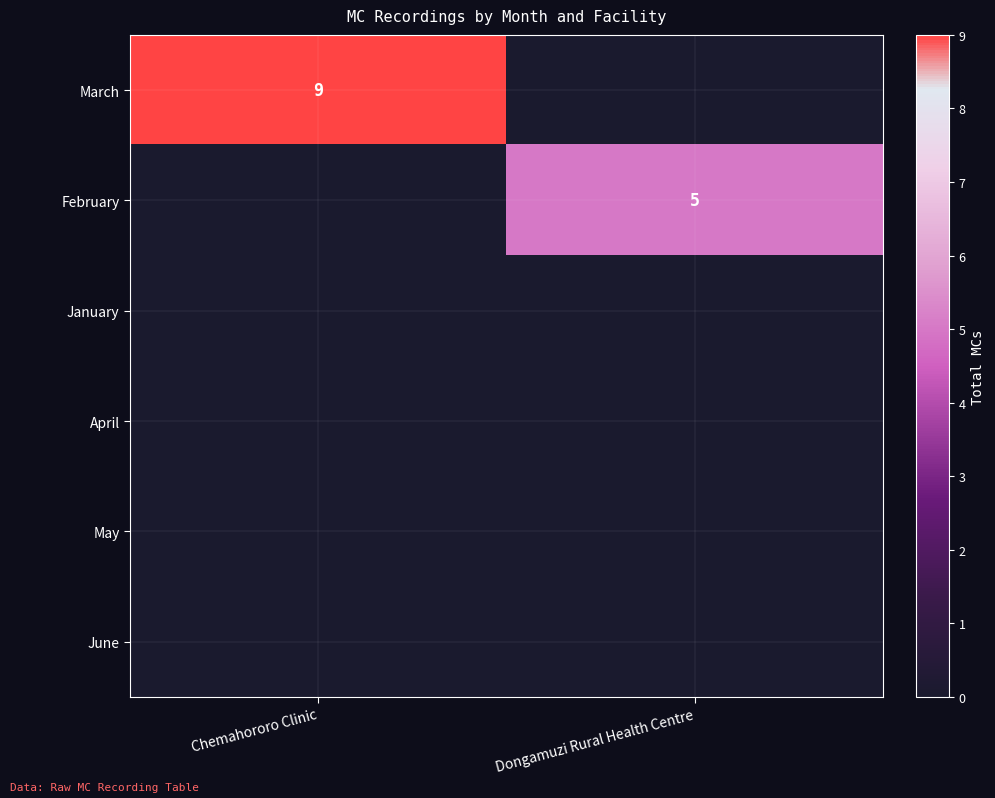

The value of February at Dongamuzi Rural Health Centre is 5. True or false?

True